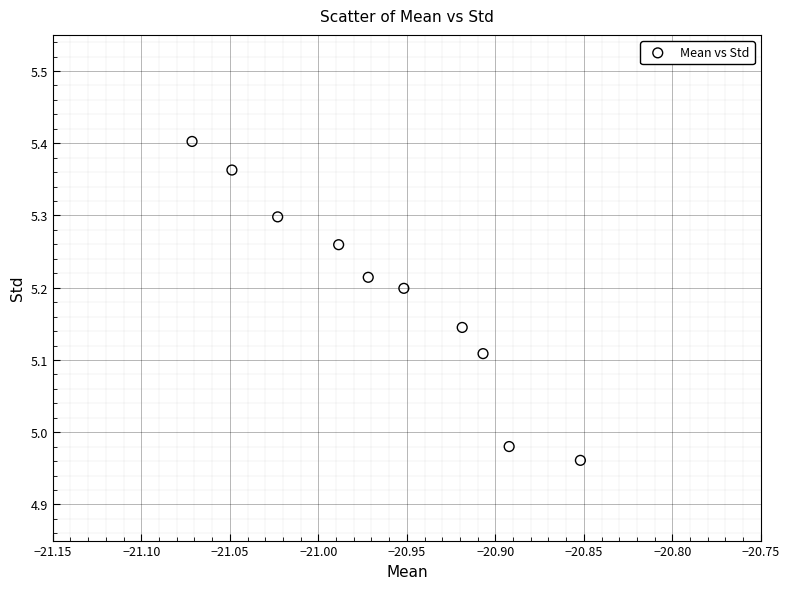

What is the range of Y values (max minus min)?

0.4